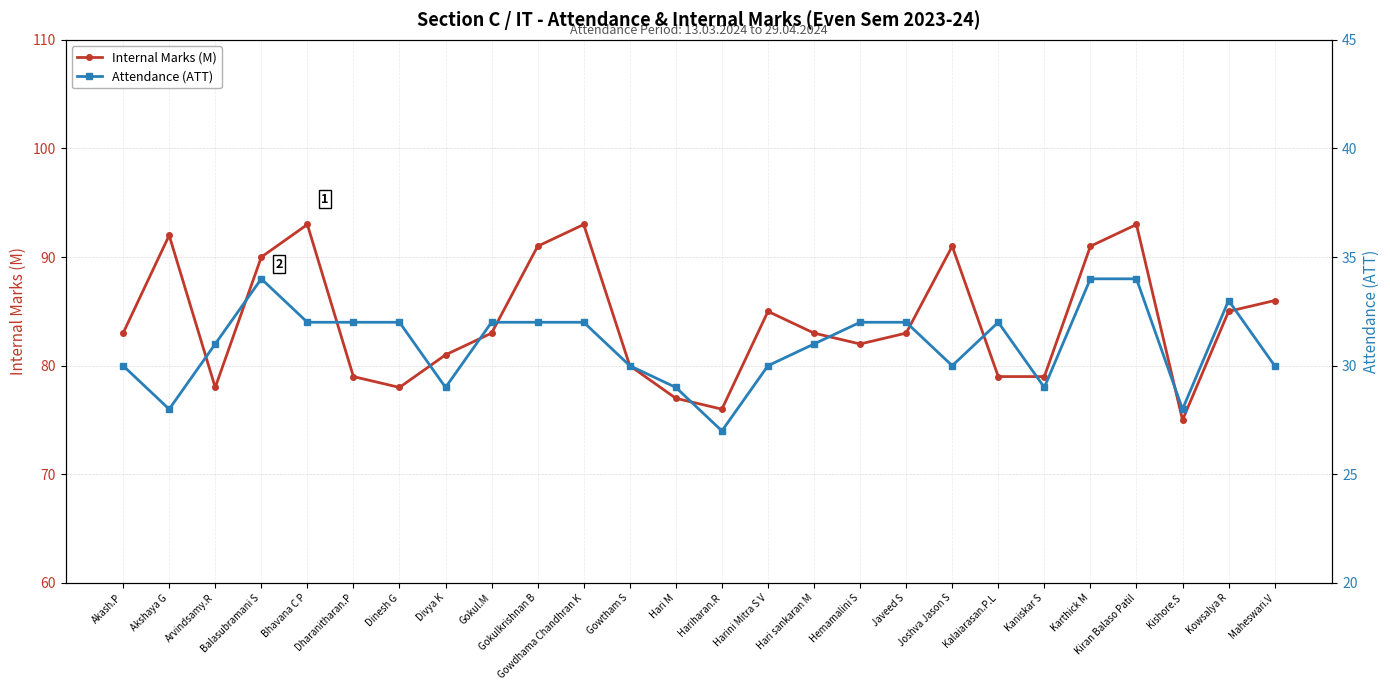

How many data points in Internal Marks (M) are above 83?

11